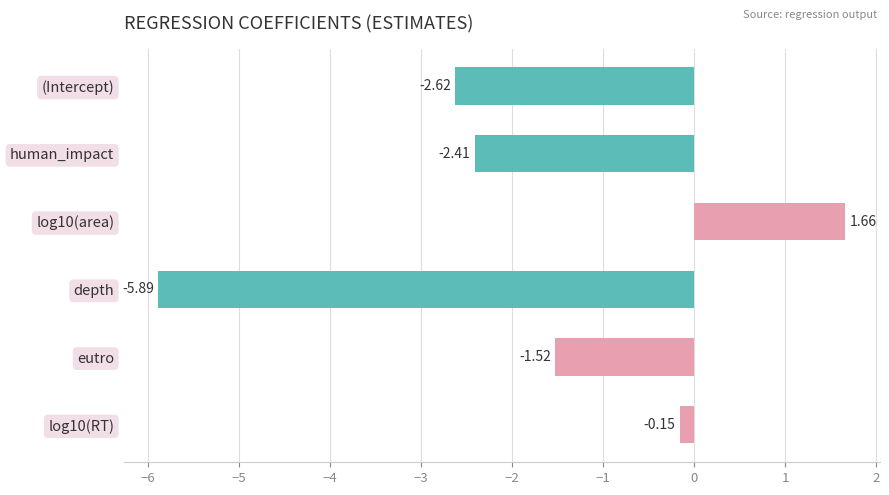

List the labels in order of value, largest first.

log10(area), log10(RT), eutro, human_impact, (Intercept), depth